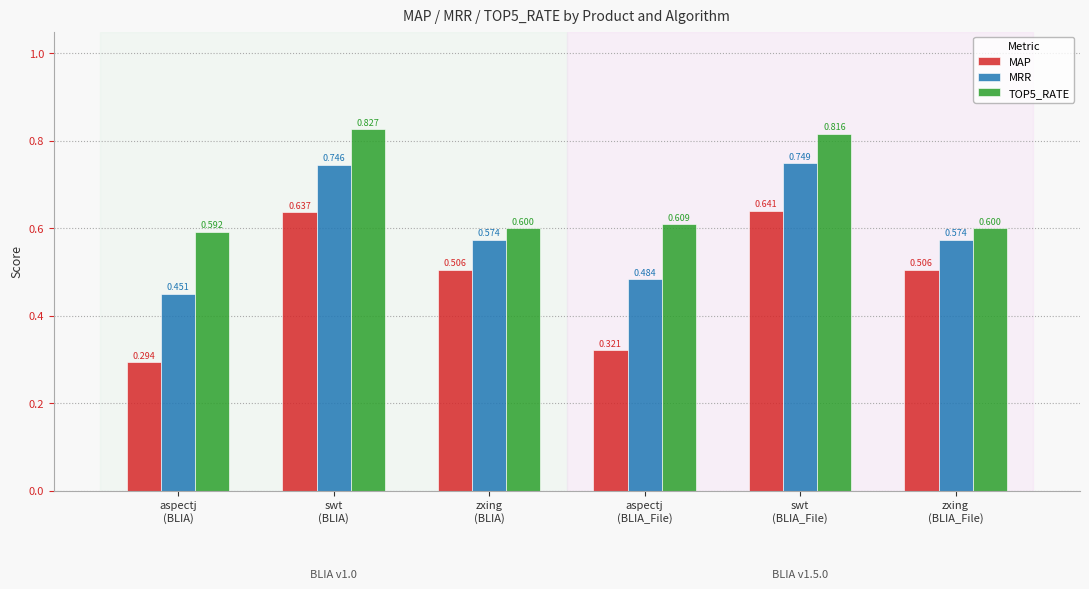

What is the label of the 6th bar from the right?

aspectj
(BLIA)